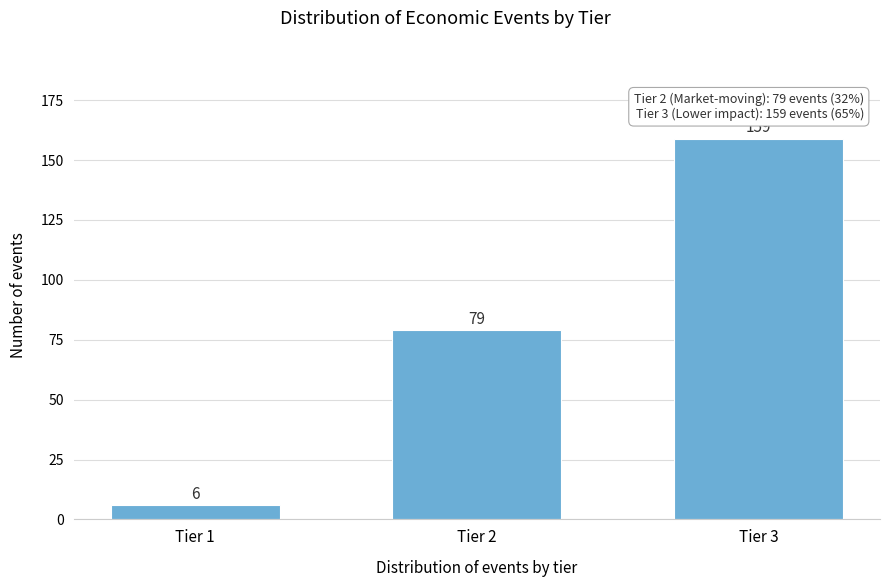

Reading left to right, what are all the values shown in this chart?

6	79	159